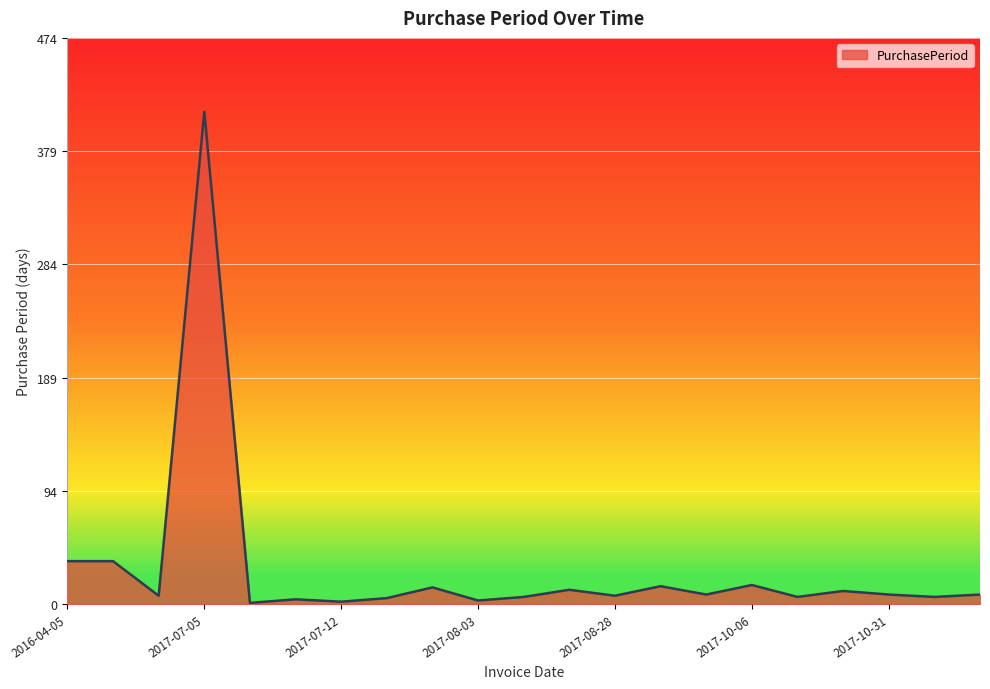

What is the maximum value shown in the chart?

413